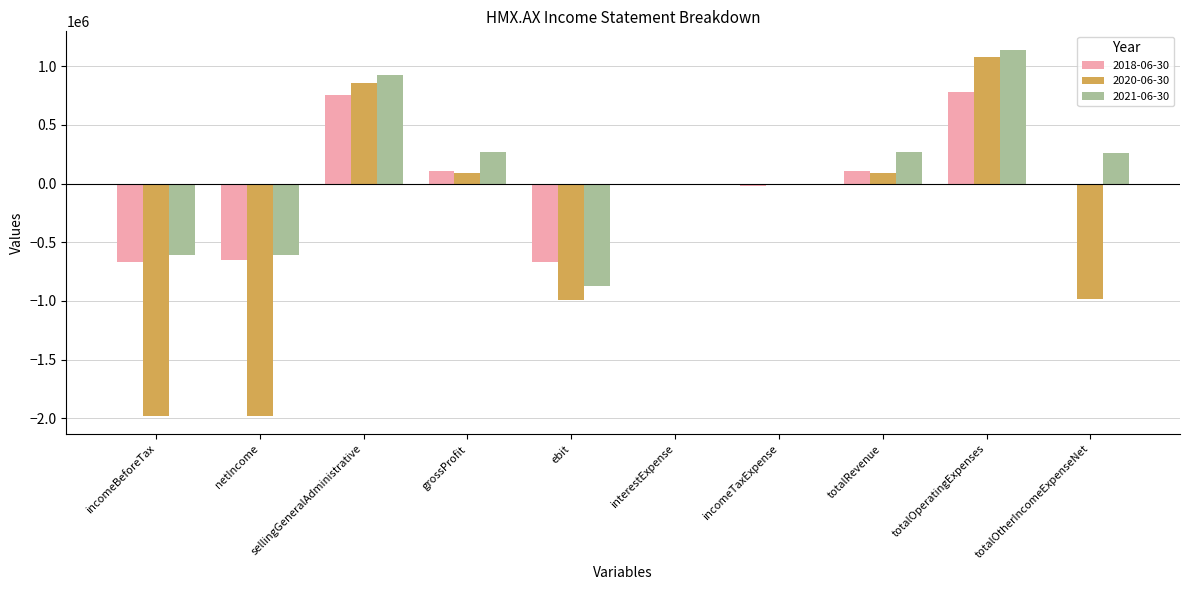

What is the average value of the 2018-06-30 series?

-25797